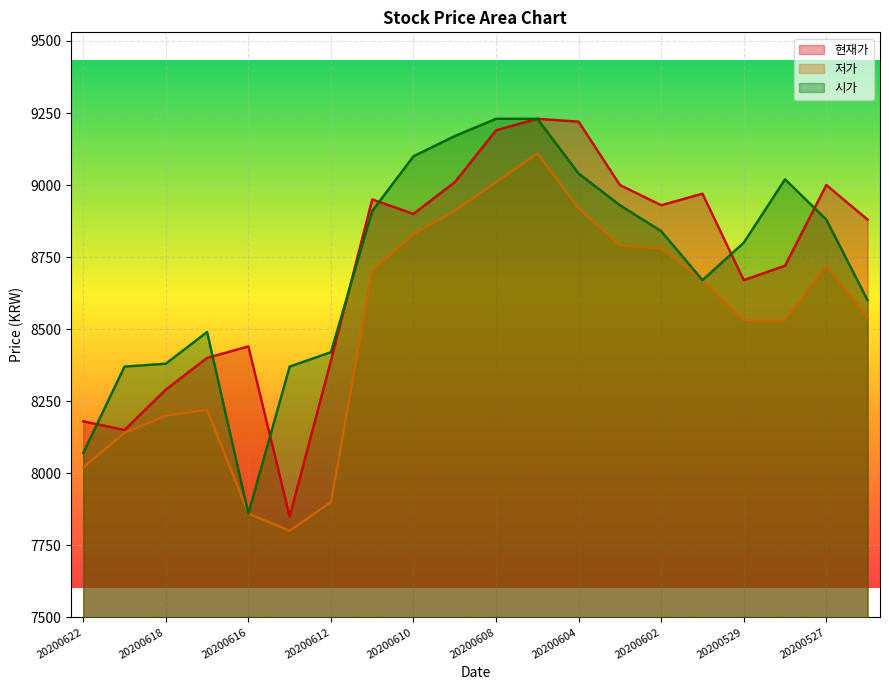

Between which two adjacent categories do 현재가 and 시가 first intersect?

20200622 and 20200619